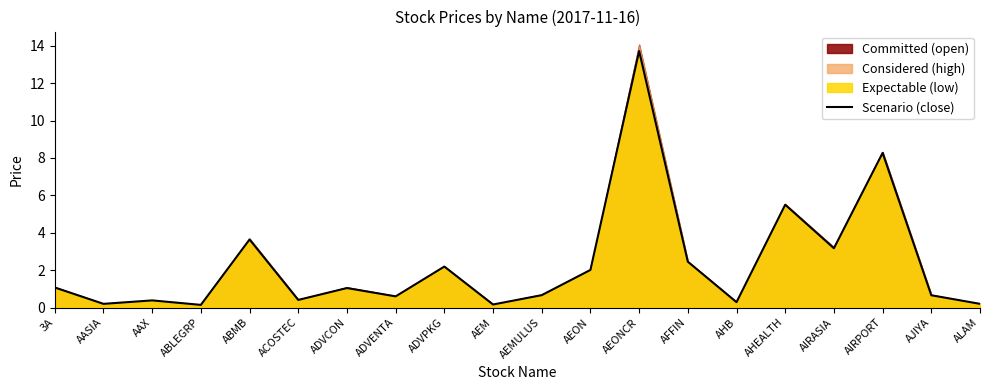

Rank the categories by value from lowest to highest.

ABLEGRP, AEM, AASIA, ALAM, AHB, AAX, ACOSTEC, ADVENTA, AJIYA, AEMULUS, ADVCON, 3A, AEON, ADVPKG, AFFIN, AIRASIA, ABMB, AHEALTH, AIRPORT, AEONCR